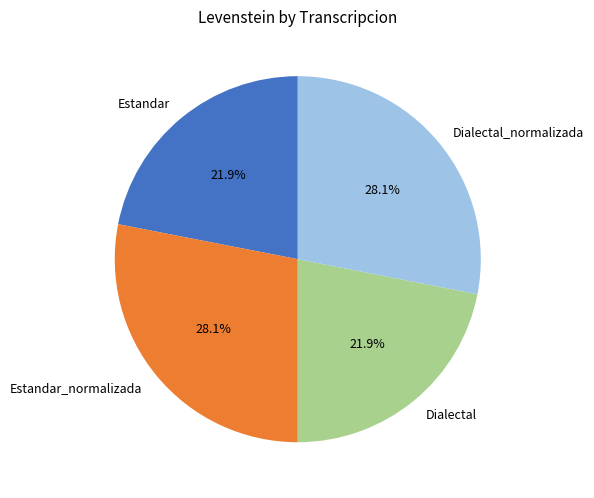

Is it true that Estandar is 22% of the pie?

True